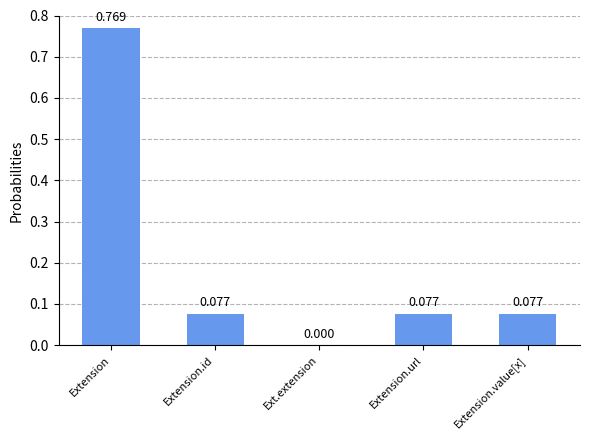

At which label is the value closest to 0?

Ext.extension